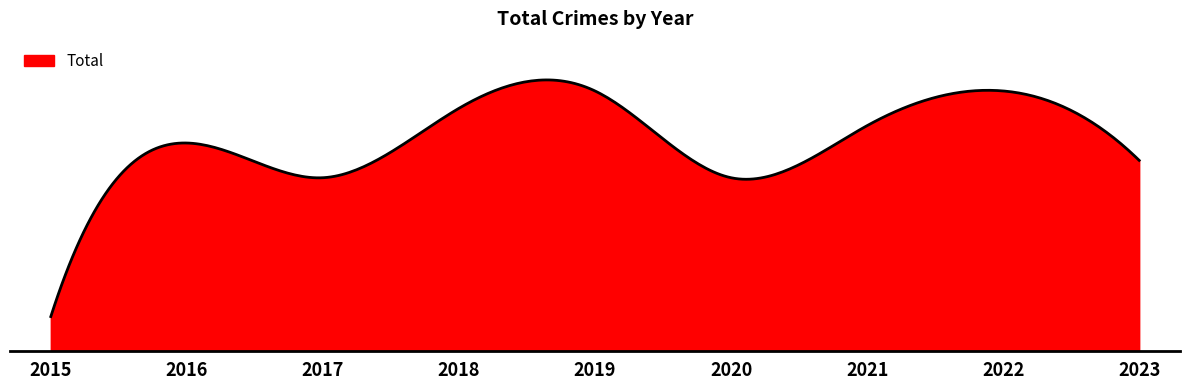

Does the chart display data point markers on the line(s)?

No